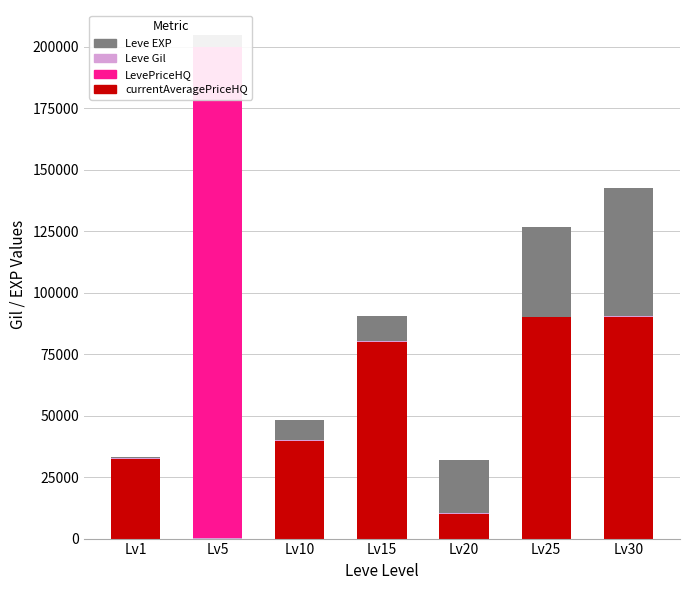

Is the value of Leve Gil at Lv25 greater than the value of currentAveragePriceHQ at Lv25?

No